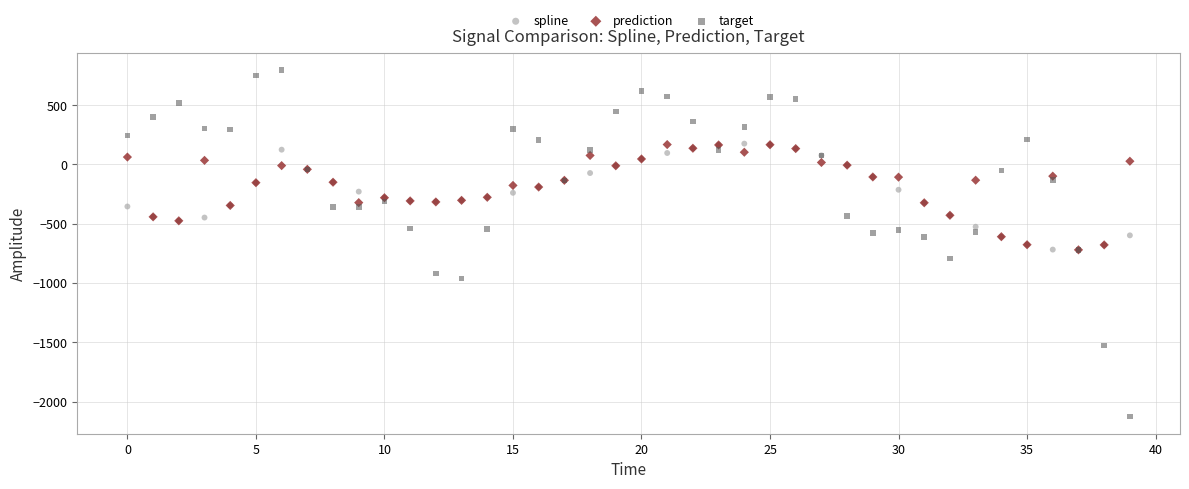

Which series contains the lowest Y value?

target